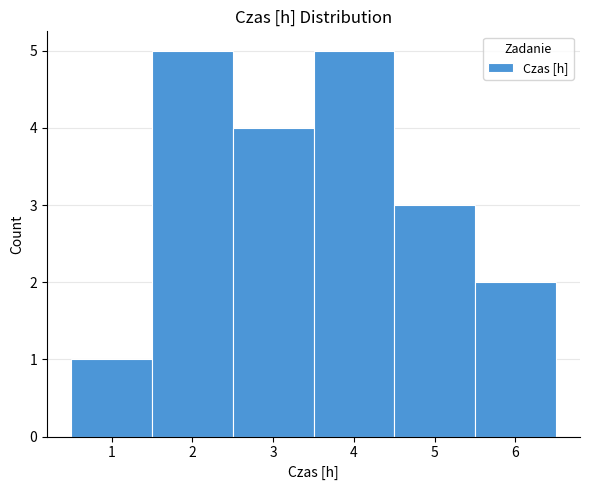

Reading left to right, list every bar in this chart as the range it spans on the x-axis followed by its height. The values are not printed on the chart, so give them approximately, as read against the axis.

0.5 to 1.5: 1
1.5 to 2.5: 5
2.5 to 3.5: 4
3.5 to 4.5: 5
4.5 to 5.5: 3
5.5 to 6.5: 2